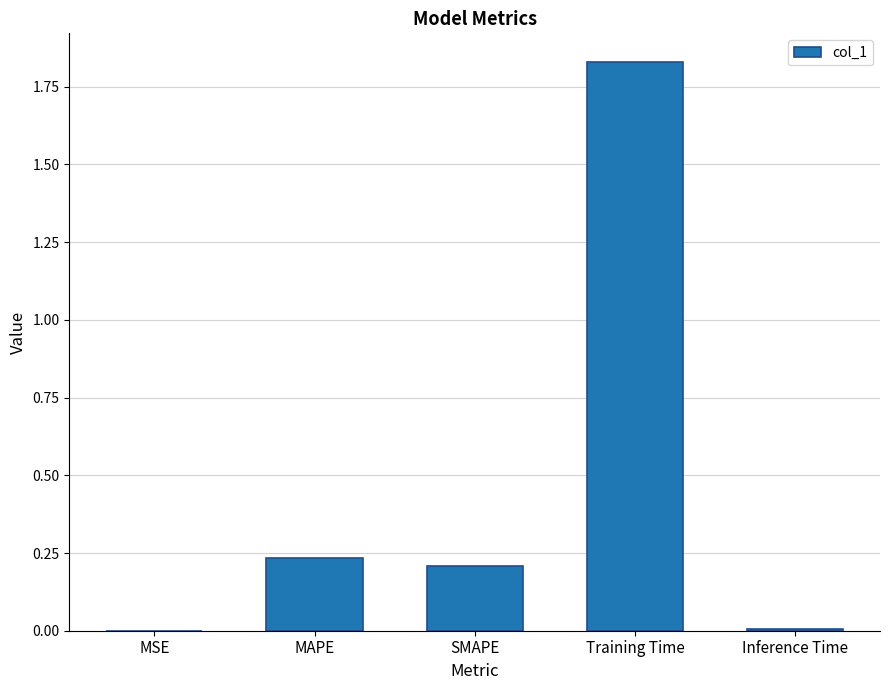

How many data points does each series have?

5